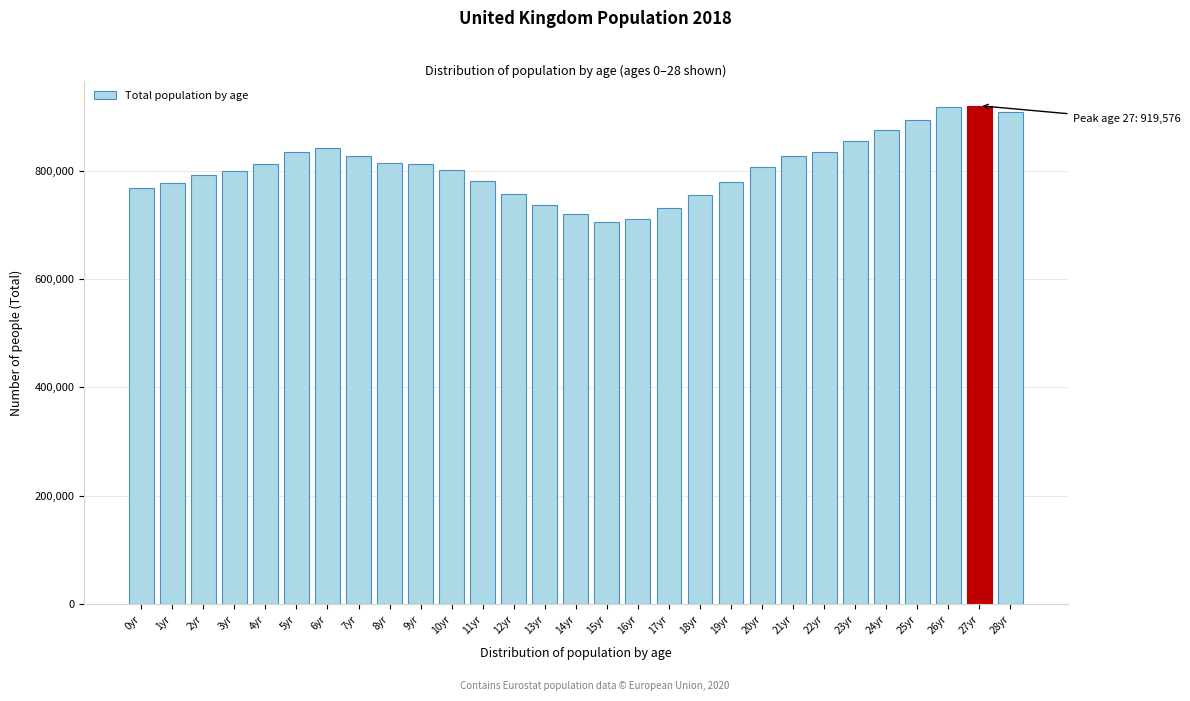

What is the ratio of the value at 19yr to the value at 2yr?

1.0